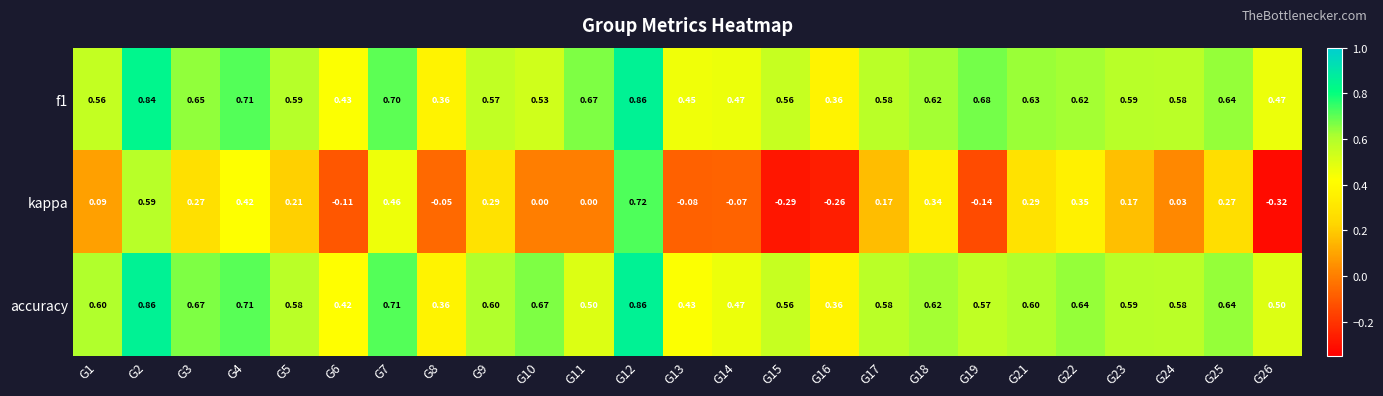

Which series has the widest spread of values?

kappa